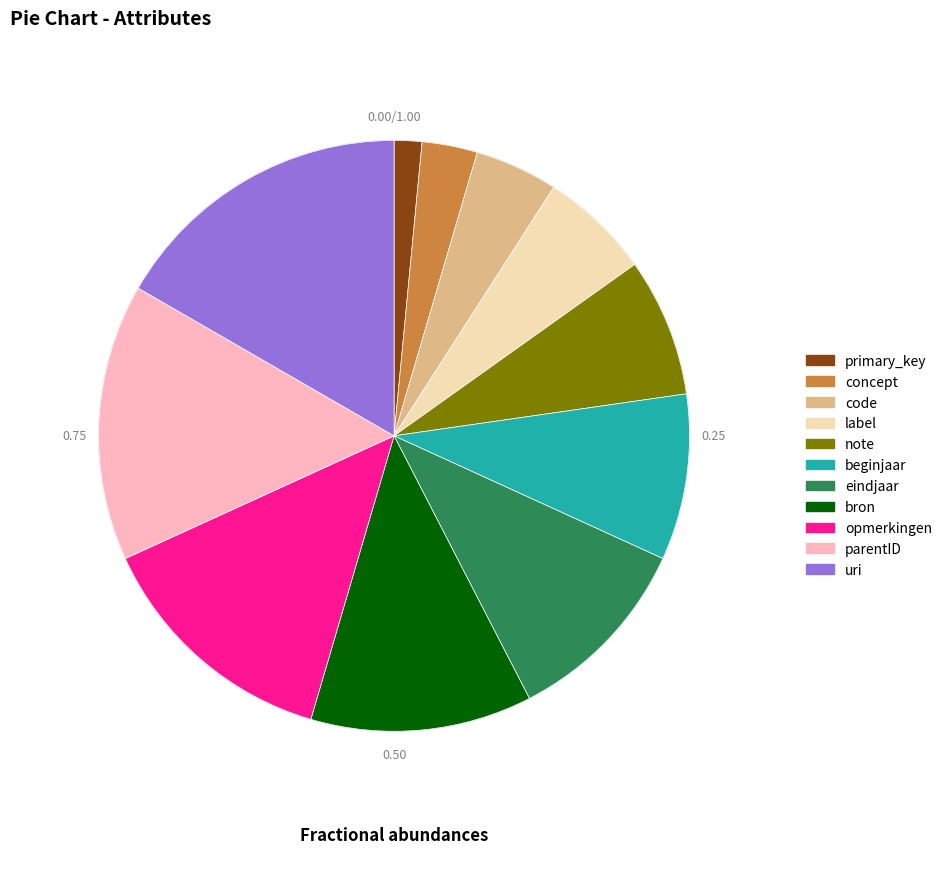

How many segments does this pie chart have?

11